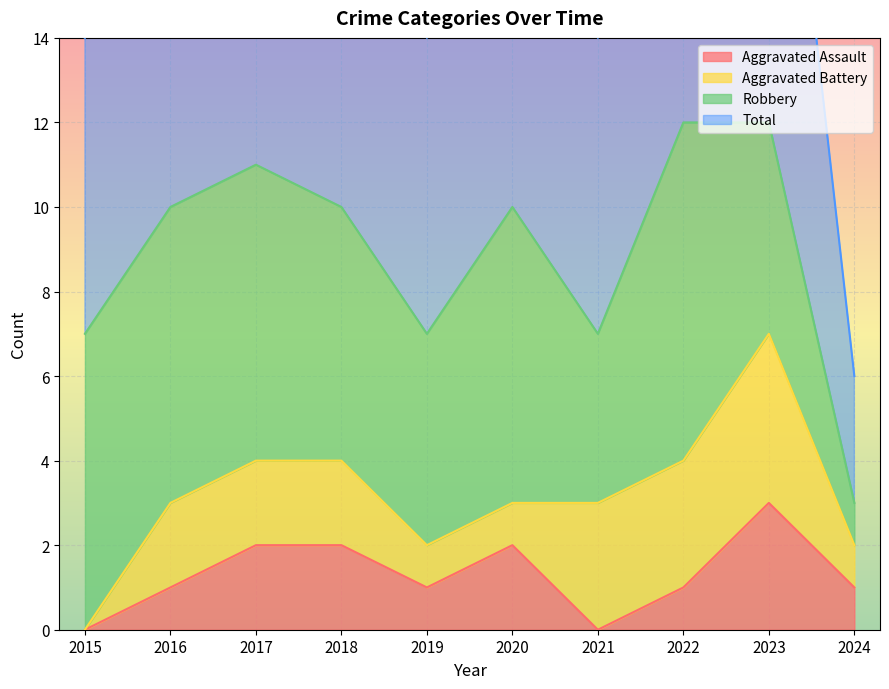

True or false: Aggravated Assault has a value of -1 at 2021.

False